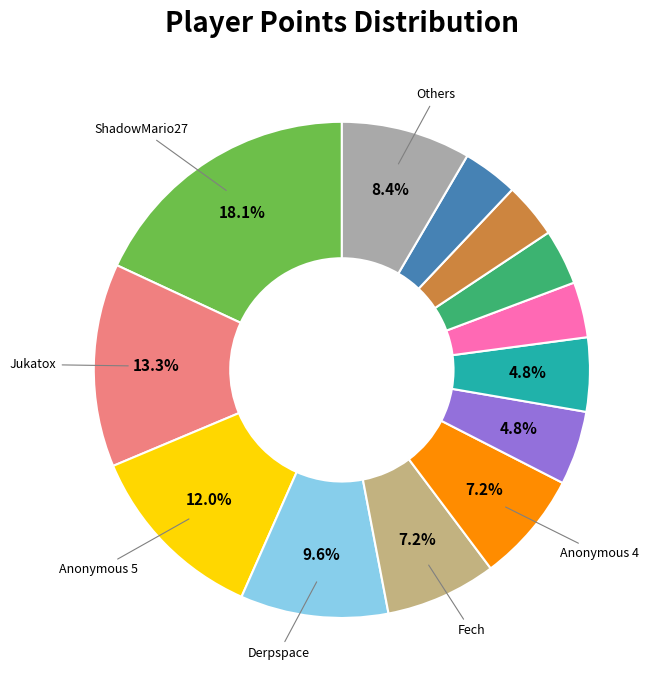

Does any single category account for the majority?

No